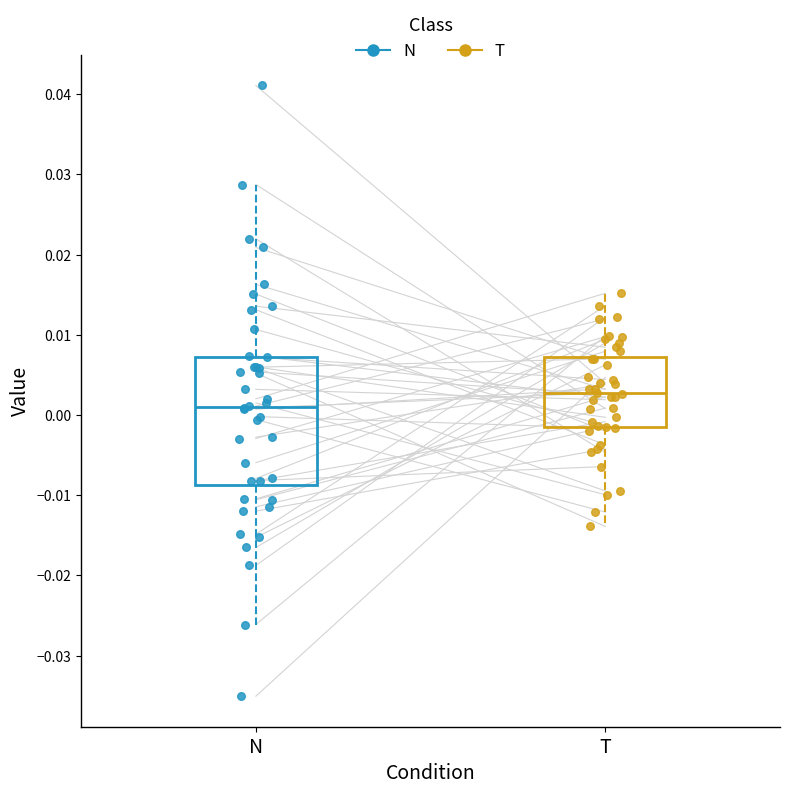

Reading left to right, read every box against the y-axis: the position of its median line, the range the box covers, and the ends of its whiskers. The values are not printed on the chart, so give them approximately, as read against the axis.

N: median 0.001, box -0.009 to 0.007, whiskers -0.026 to 0.029
T: median 0.003, box -0.002 to 0.007, whiskers -0.014 to 0.015